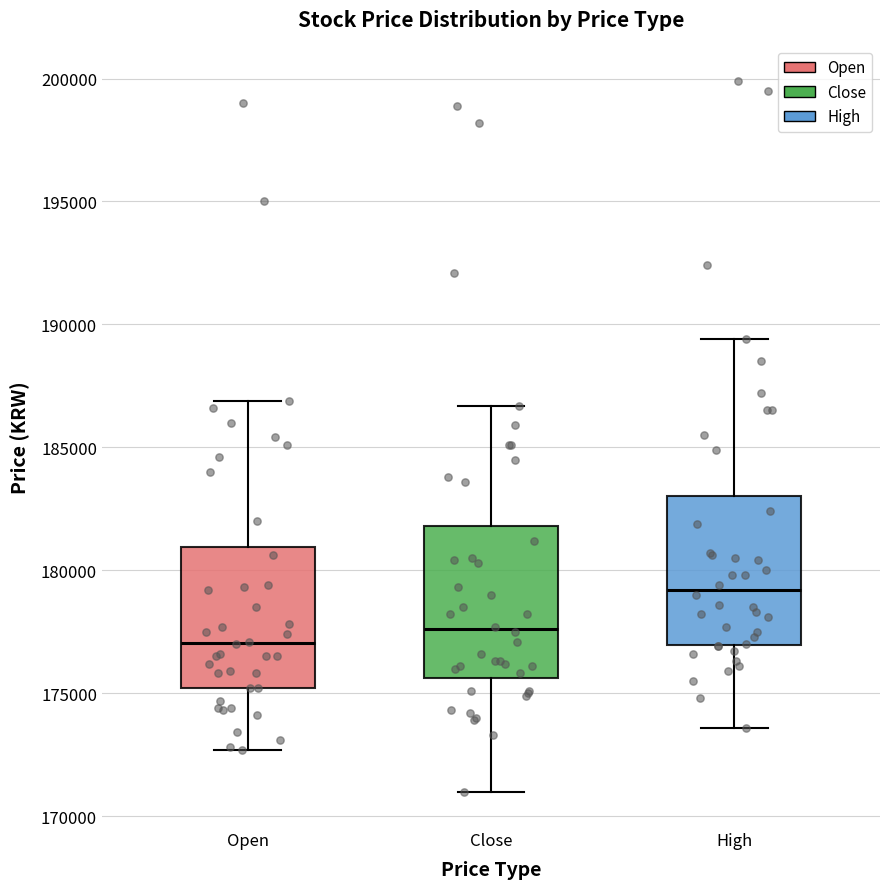

Reading left to right, transcribe this box plot: for each box, give where its median line is, the range the box spans, and where its two whiskers end, as read against the y-axis. The values are not printed on the chart, so give them approximately, as read against the axis.

Open: median 177000, box 175000 to 181000, whiskers 172500 to 187000
Close: median 177500, box 175500 to 182000, whiskers 171000 to 186500
High: median 179000, box 177000 to 183000, whiskers 173500 to 189500